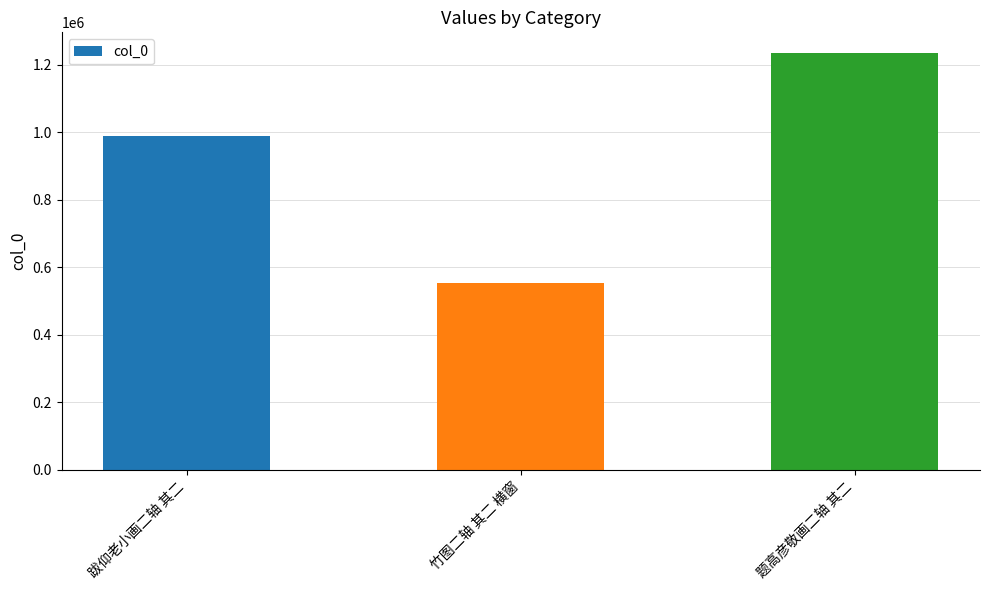

What is the minimum value shown in the chart?

552706